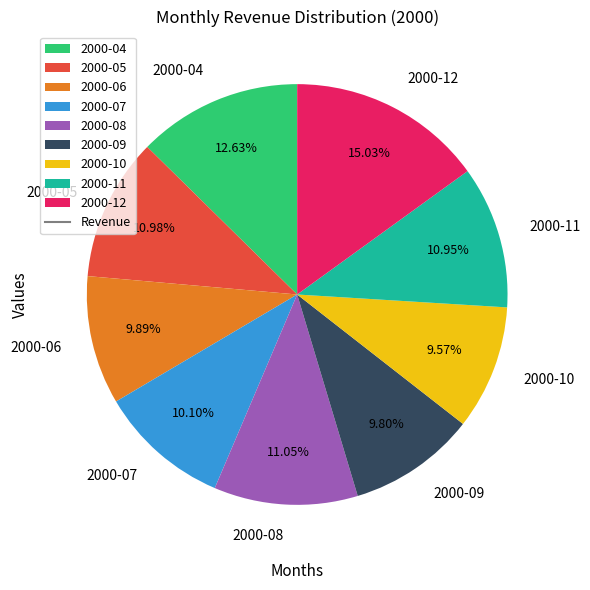

What is the largest slice in the pie chart?

2000-12